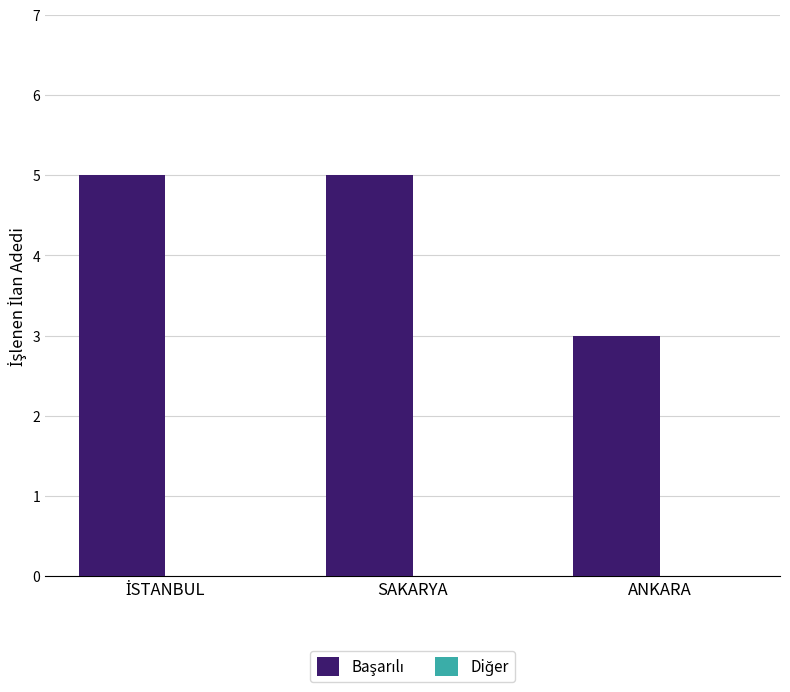

What is the sum of all values?

13